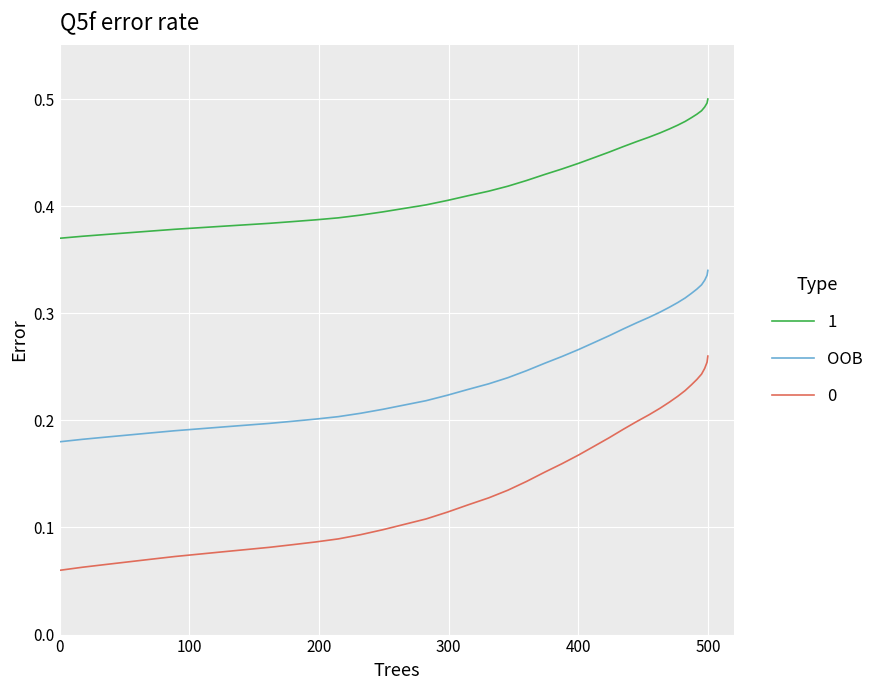

List the series in order of their overall mean, highest first.

1, OOB, 0